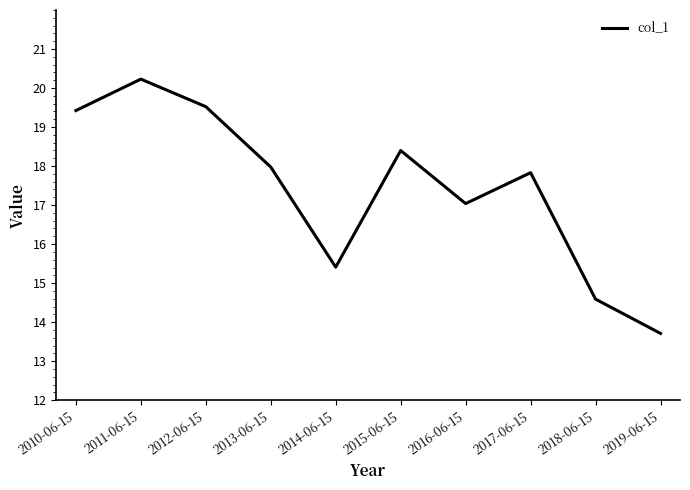

Reading left to right, transcribe all the data shown in this chart.

19.4	20.2	19.5	18.0	15.4	18.4	17.0	17.8	14.6	13.7